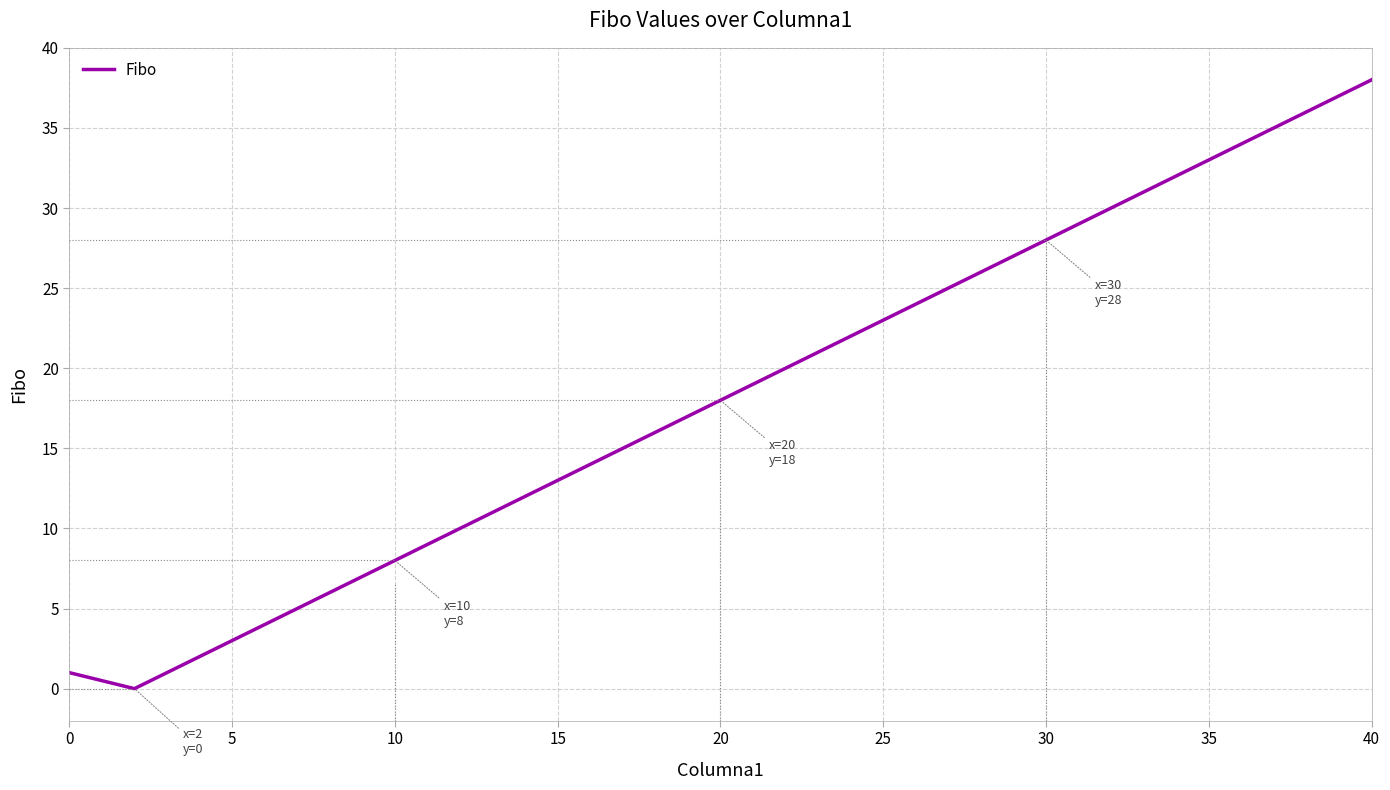

What is the difference between the maximum and minimum values?

38